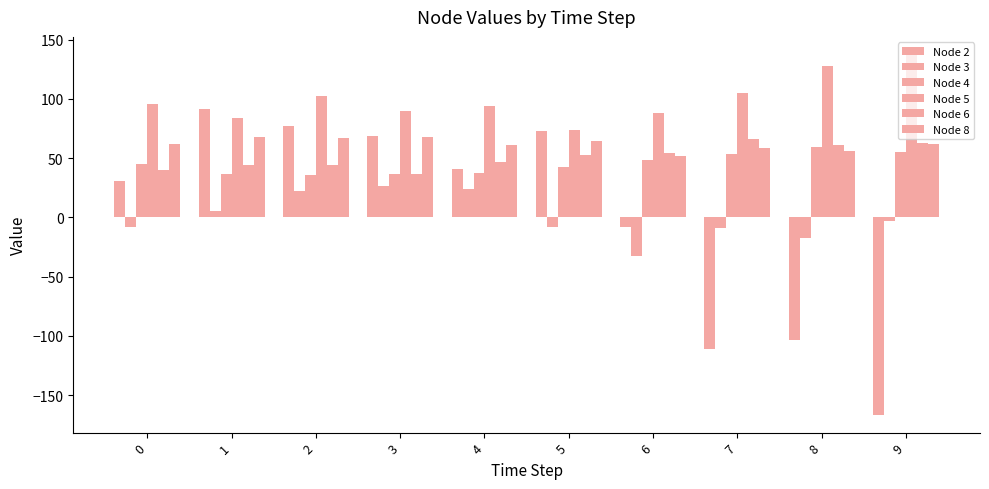

Does the chart contain stacked bars?

No